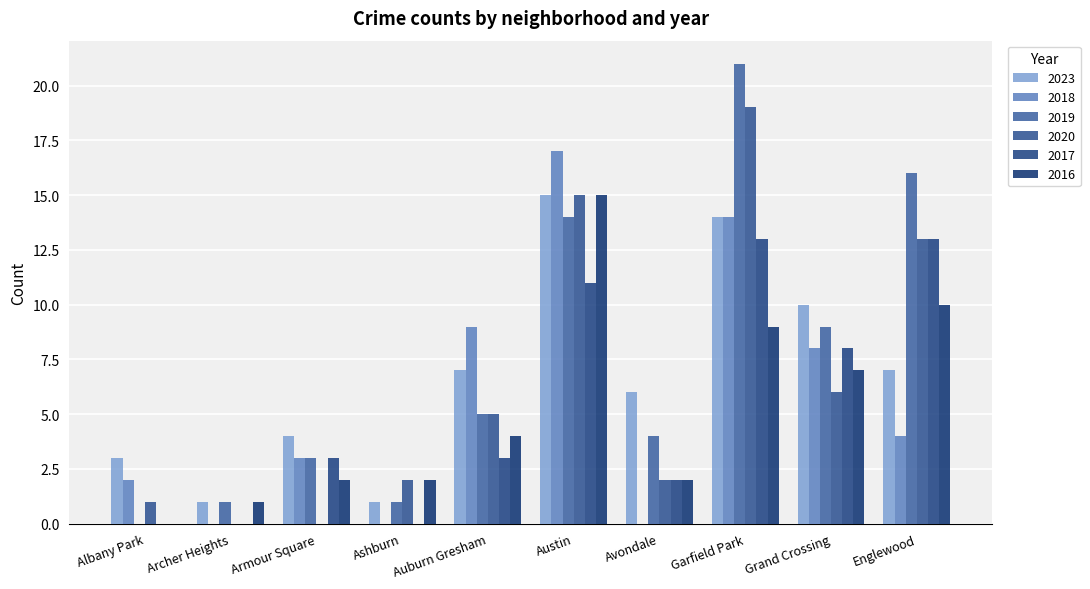

Are the bars grouped side by side (vs. stacked)?

Yes